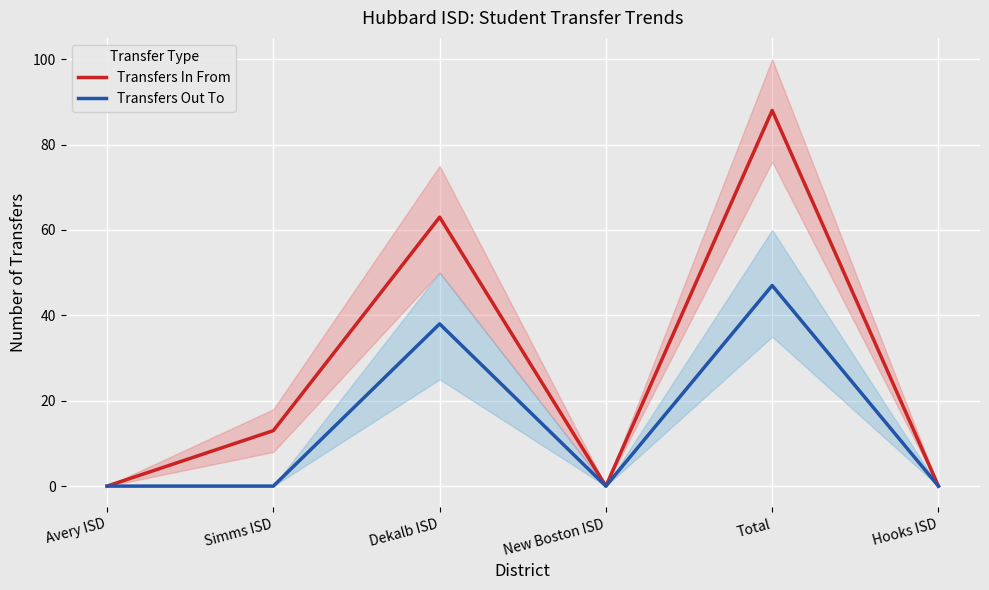

Which series has the largest range (max minus min)?

Transfers In From